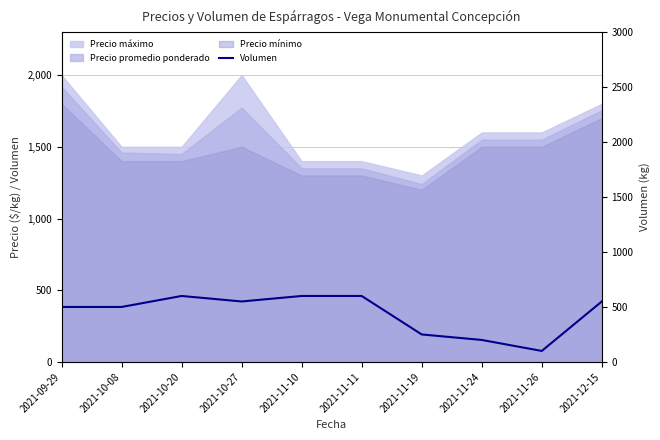

Where is the first local minimum?

2021-10-27